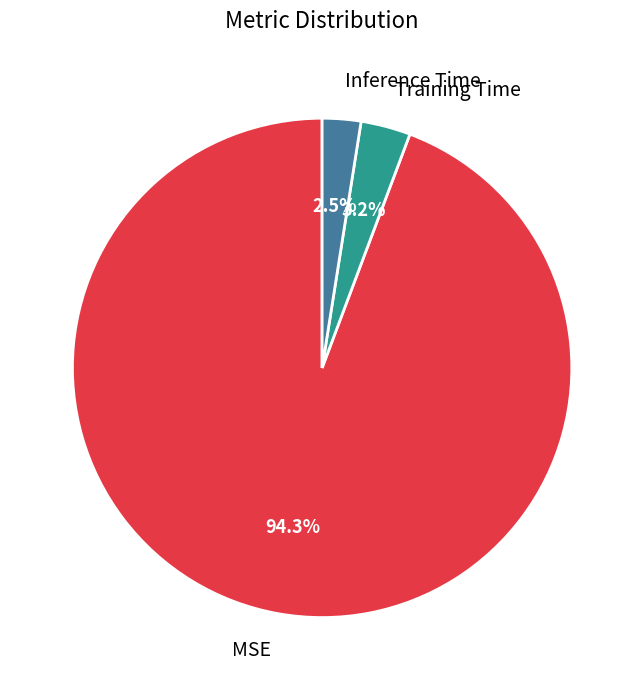

Which category accounts for the majority?

MSE